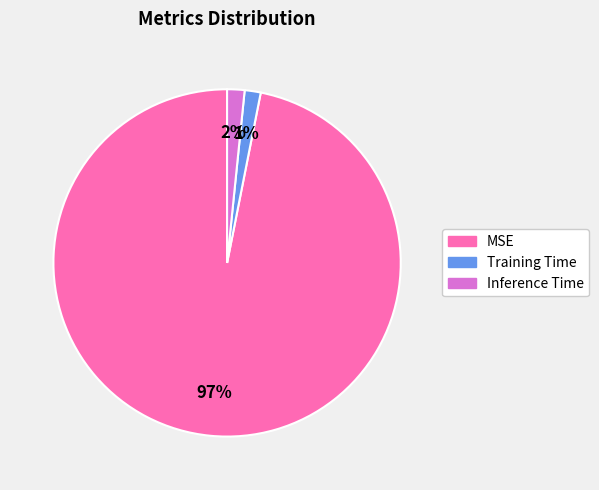

Does MSE account for over 50% of the chart?

Yes